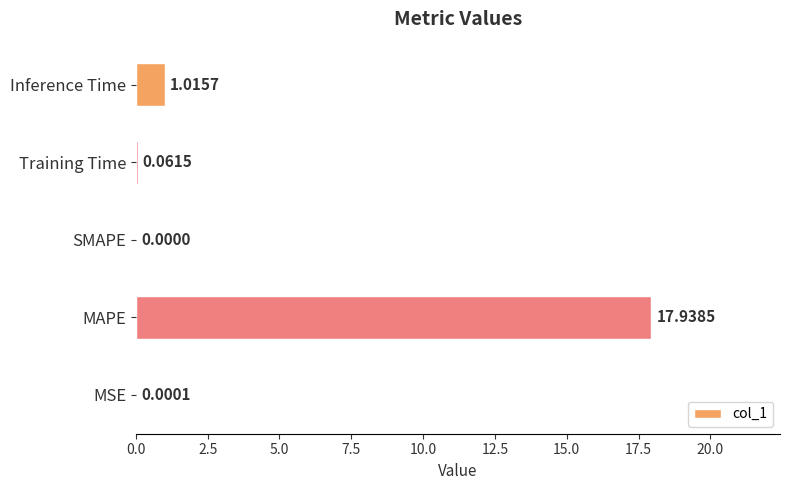

What is the sum of all values?

19.0